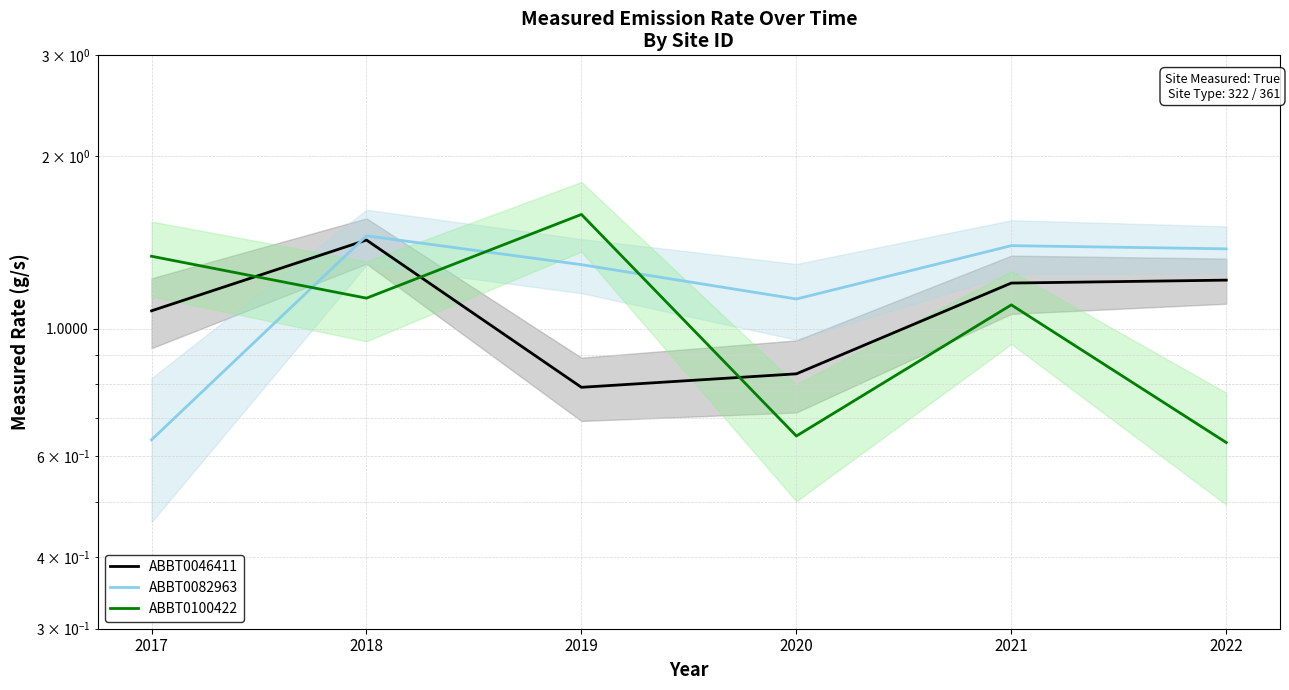

In ABBT0046411, how many points are higher than both neighbors (excluding endpoints)?

1